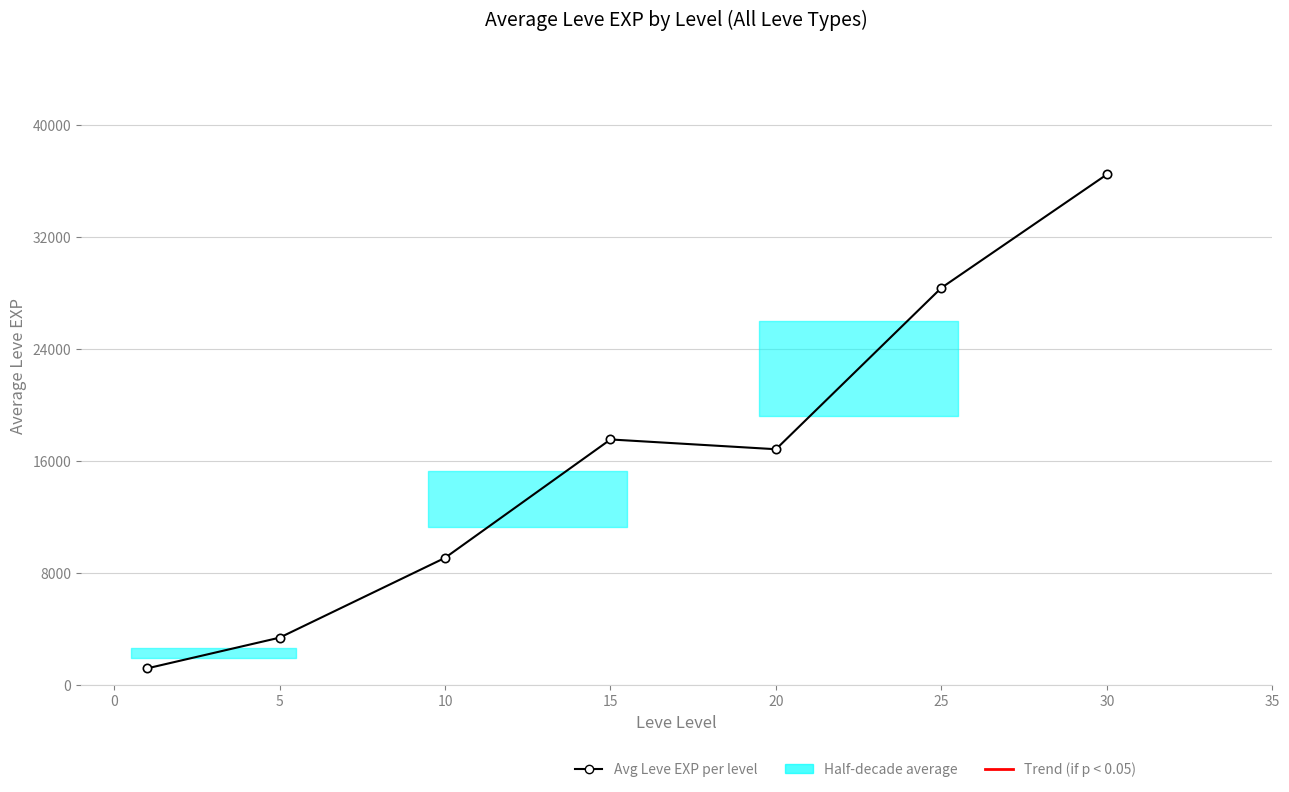

Reading right to left, list all the values displayed in this chart.

36492.5	28393.3	16865.0	17563.3	9106.7	3405.0	1213.3